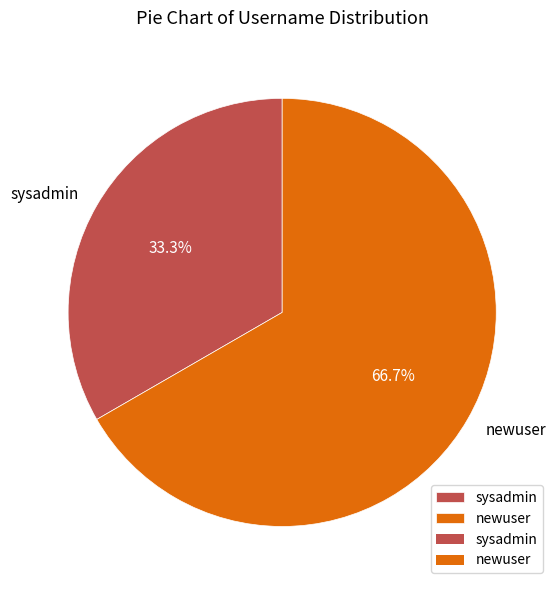

To the nearest percent, what is the difference between the newuser and sysadmin slice percentages?

33%